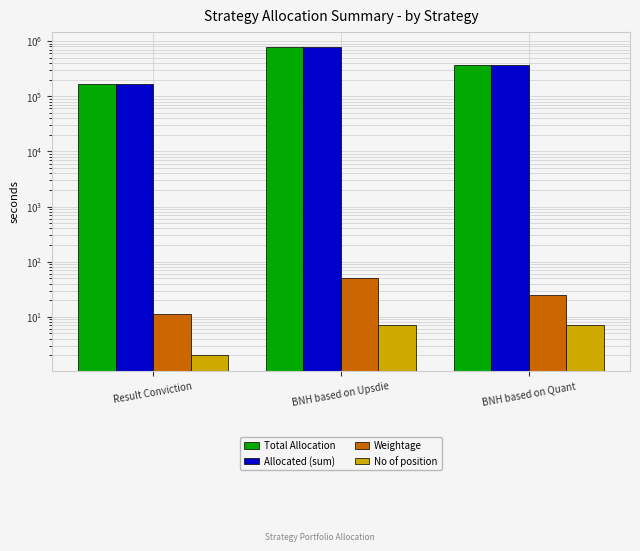

What position from the left is BNH based on Quant?

3